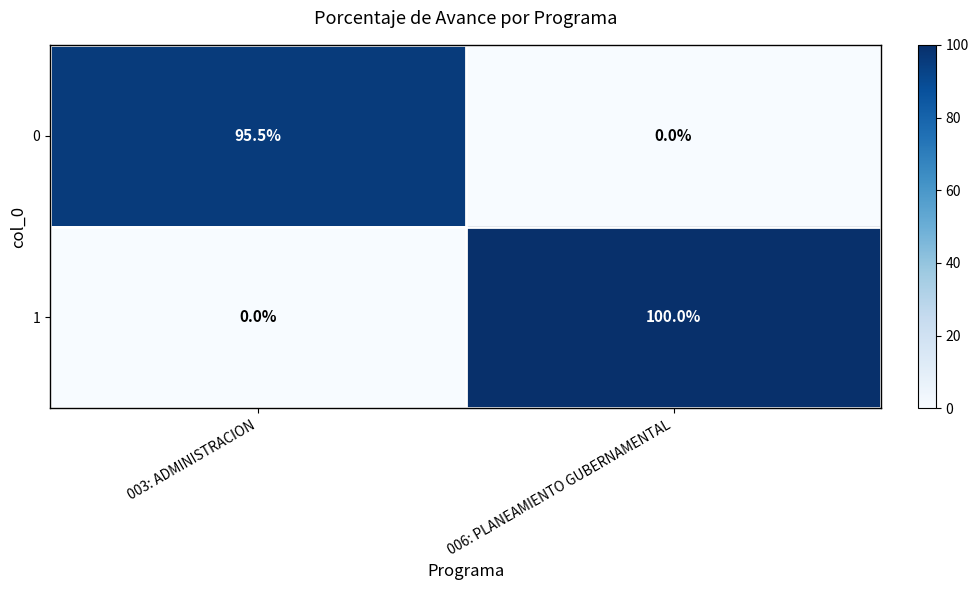

Reading left to right, extract all data points from this chart.

0: 95.5	0.0
1: 0.0	100.0